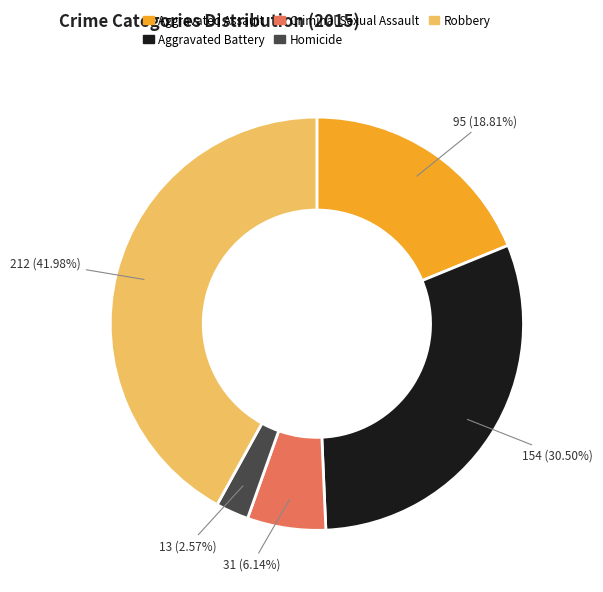

To the nearest percent, what is the difference between the largest and smallest slice percentages?

39%